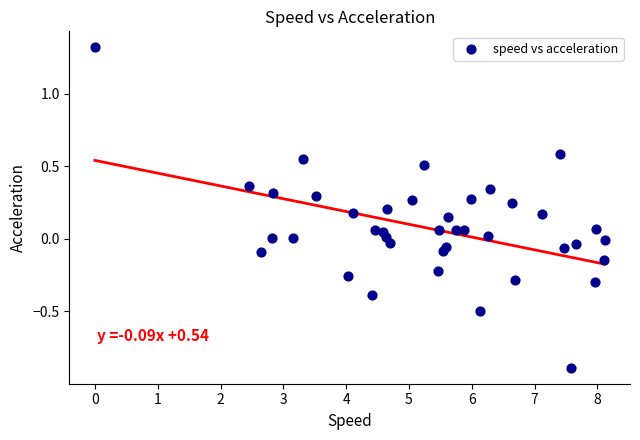

What is the range of Y values (max minus min)?

2.2